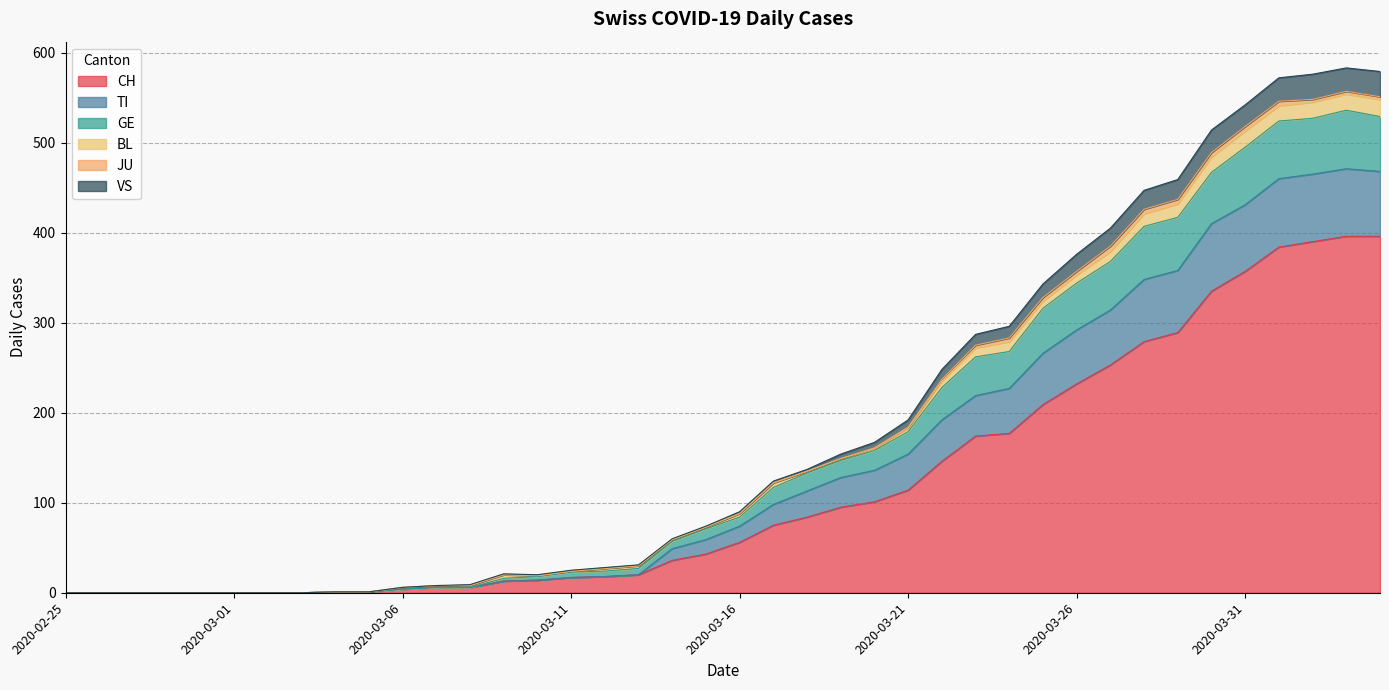

What is the highest value of the CH series?

396